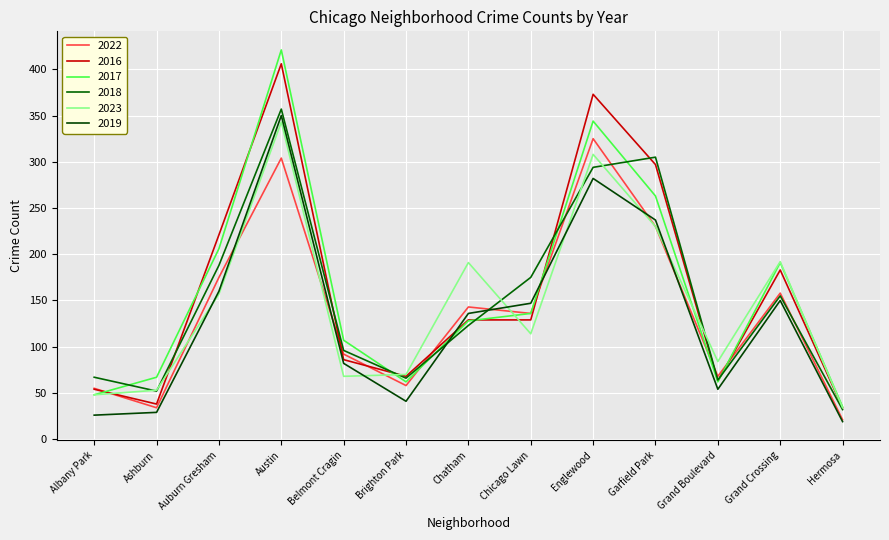

How many lines are shown in the chart?

6